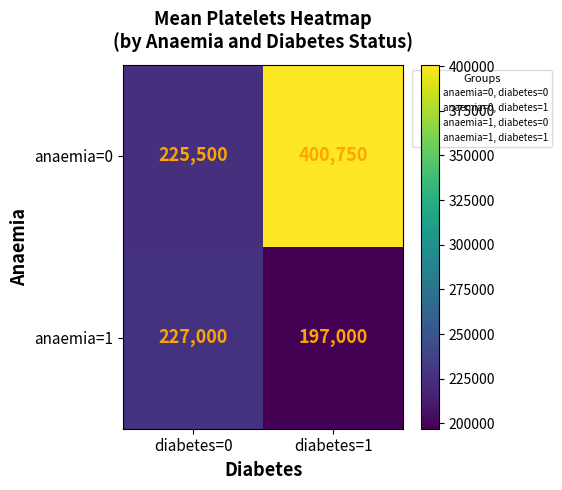

Which label corresponds to the largest value in the chart?

diabetes=1